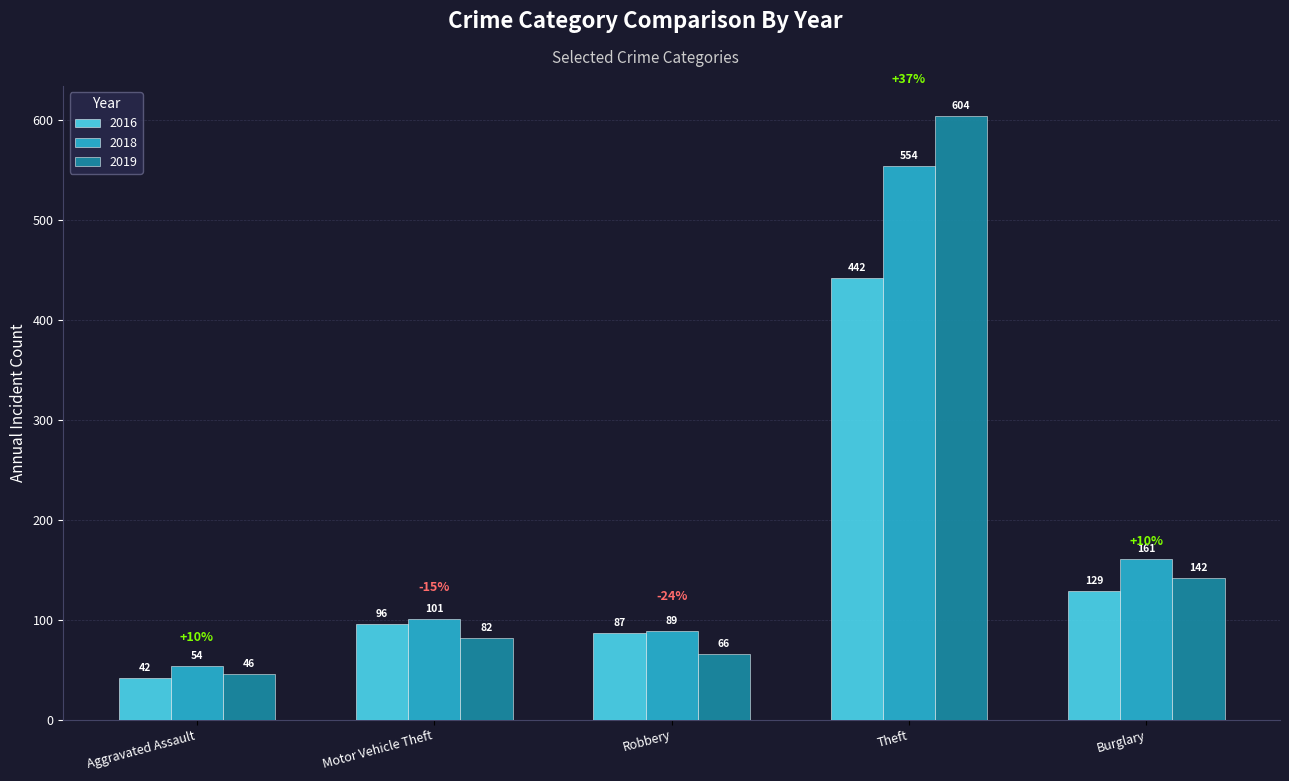

What is the sum of all 2016 values?

796